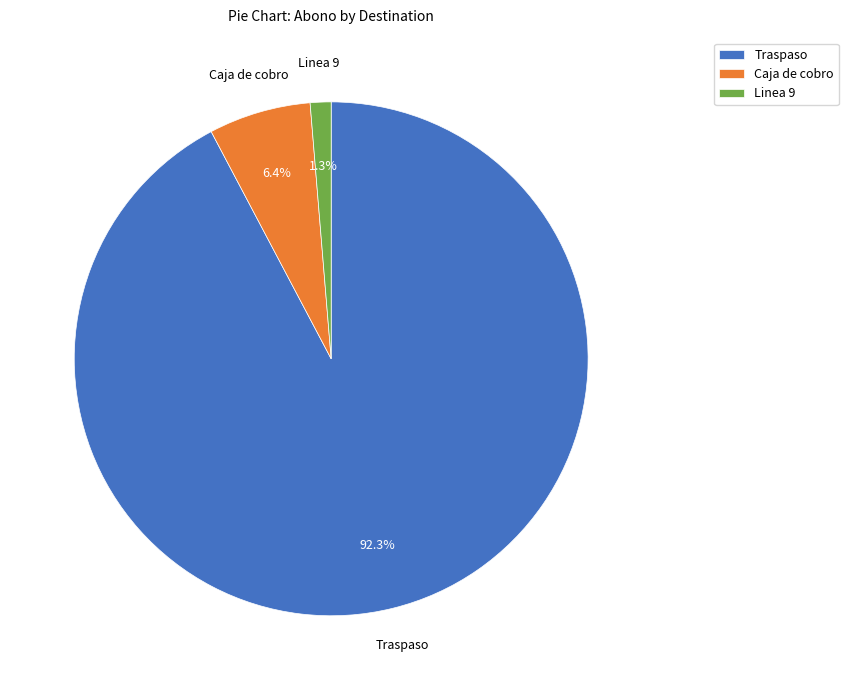

What is the ratio of the value at Caja de cobro to the value at Linea 9?

4.9